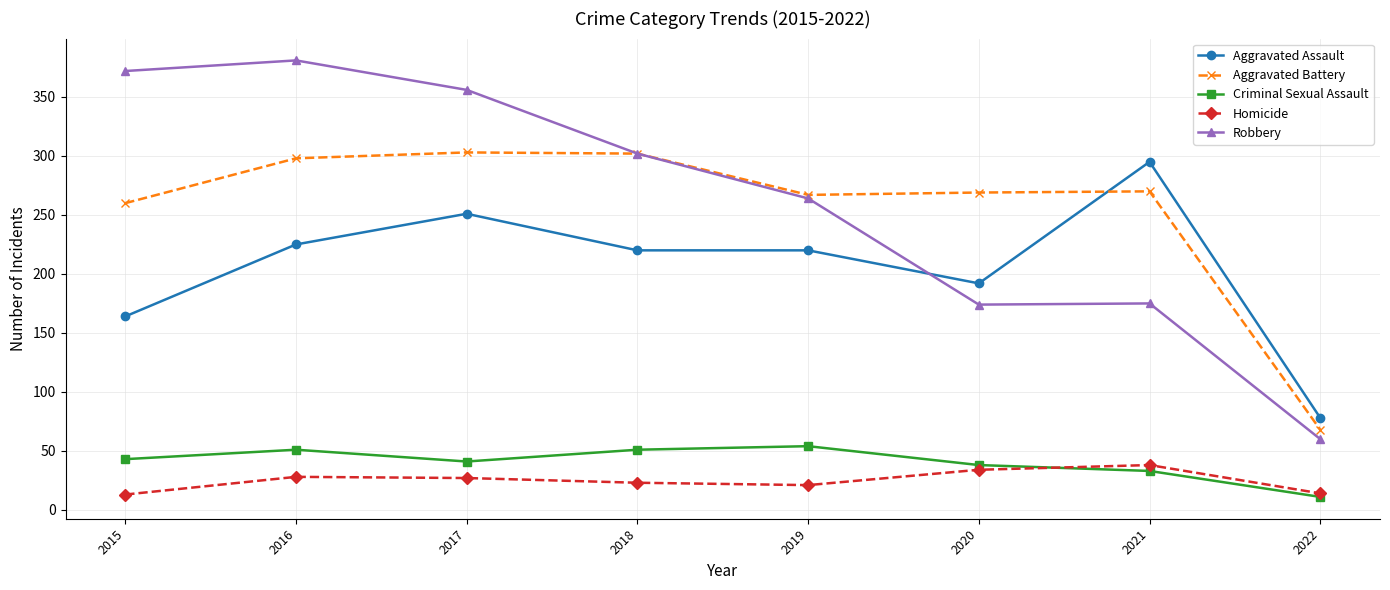

What is the difference between the highest and lowest values at 2018?

279